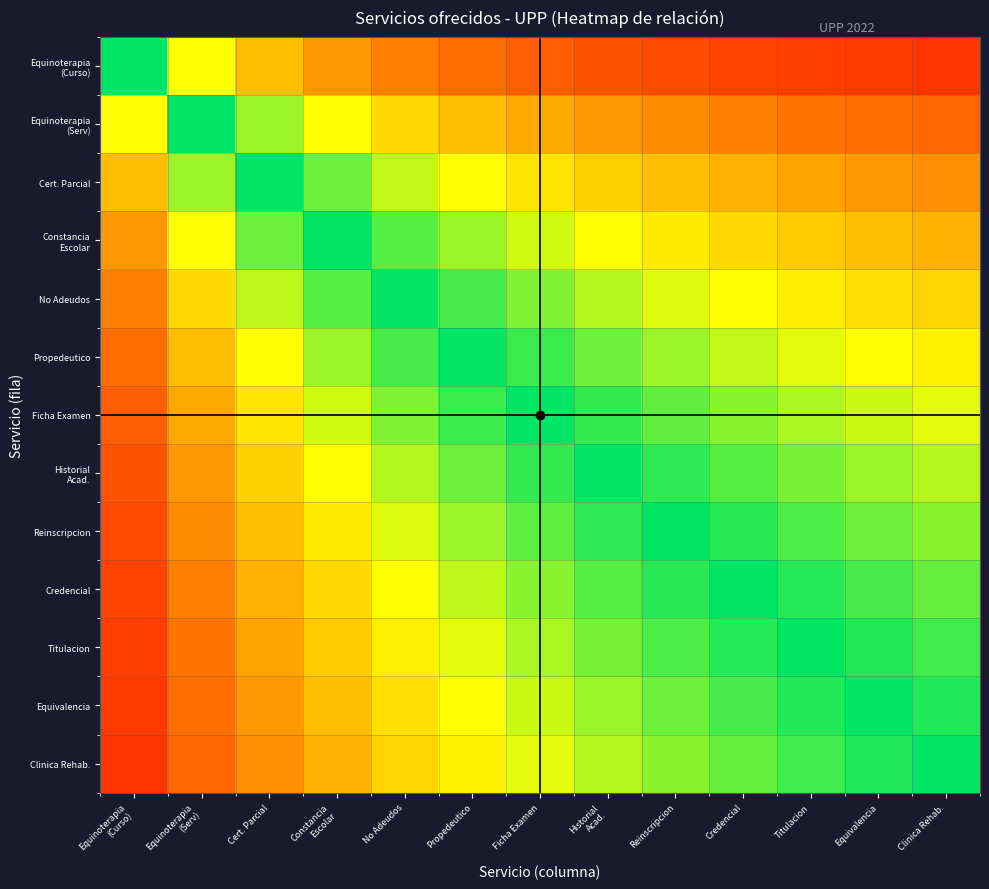

At which category is the sum across all series the highest?

Equinoterapia
(Curso)